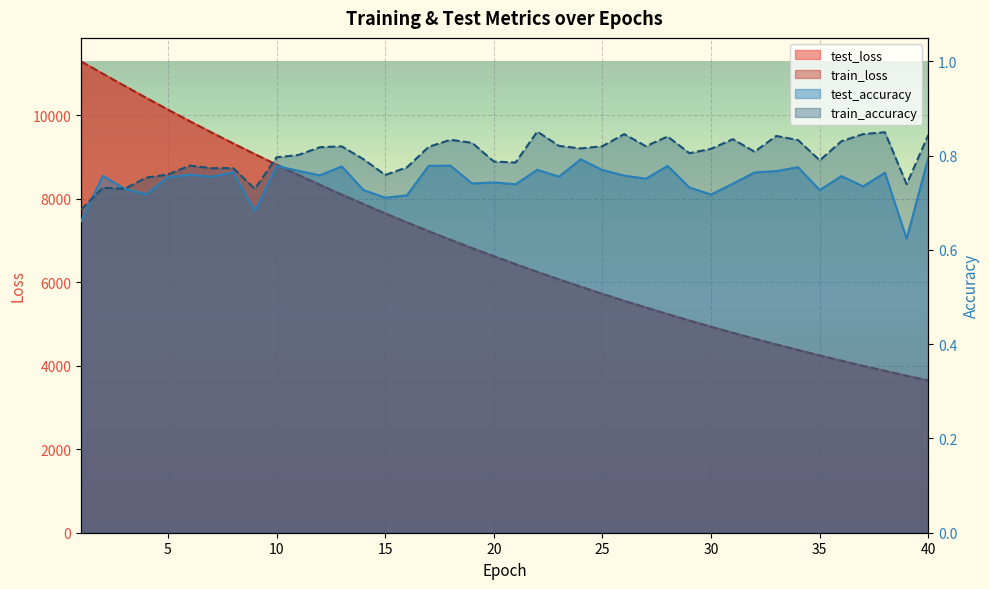

True or false: test_accuracy has a value of 0.8 at 26.

True